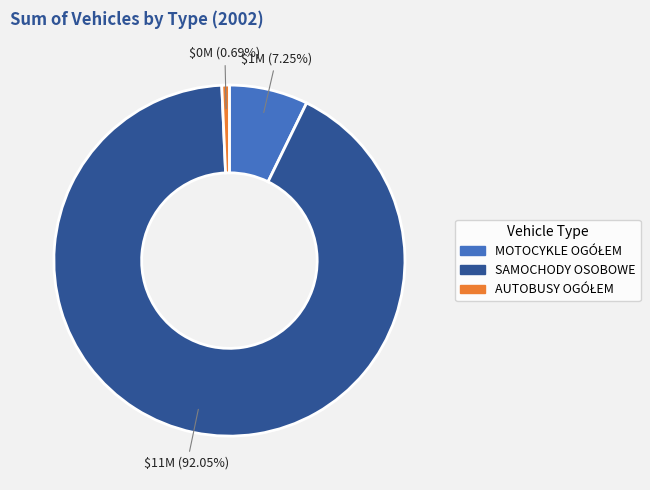

What percentage is the SAMOCHODY OSOBOWE slice, to the nearest percent?

92%